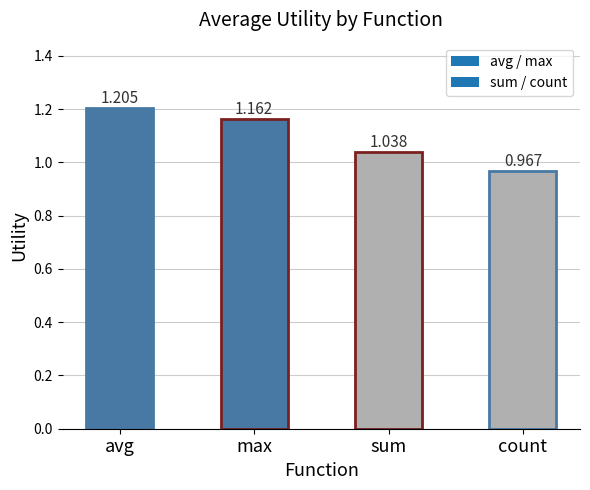

List the labels in order of value, smallest first.

count, sum, max, avg